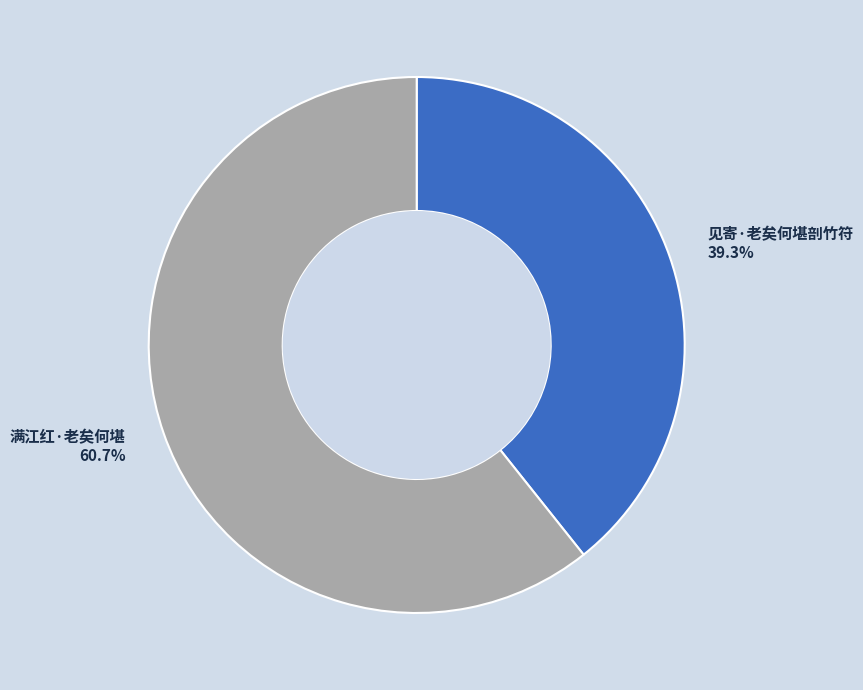

What is the smallest slice in the pie chart?

见寄·老矣何堪剖竹符